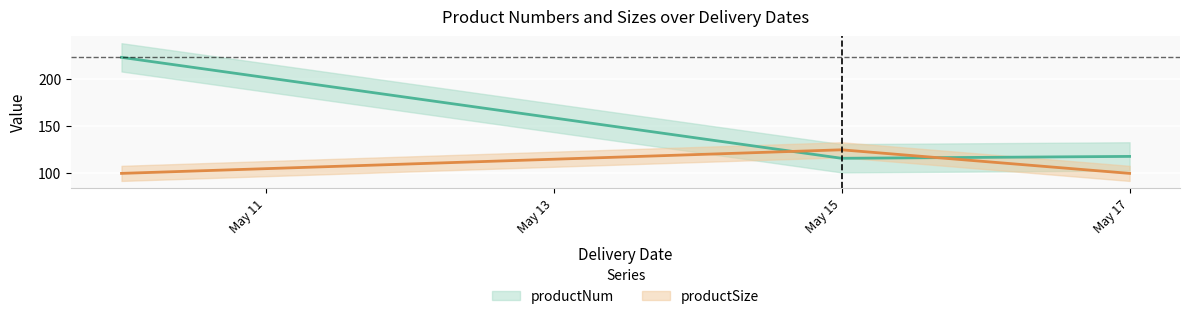

What is the sum of all productSize values?

325